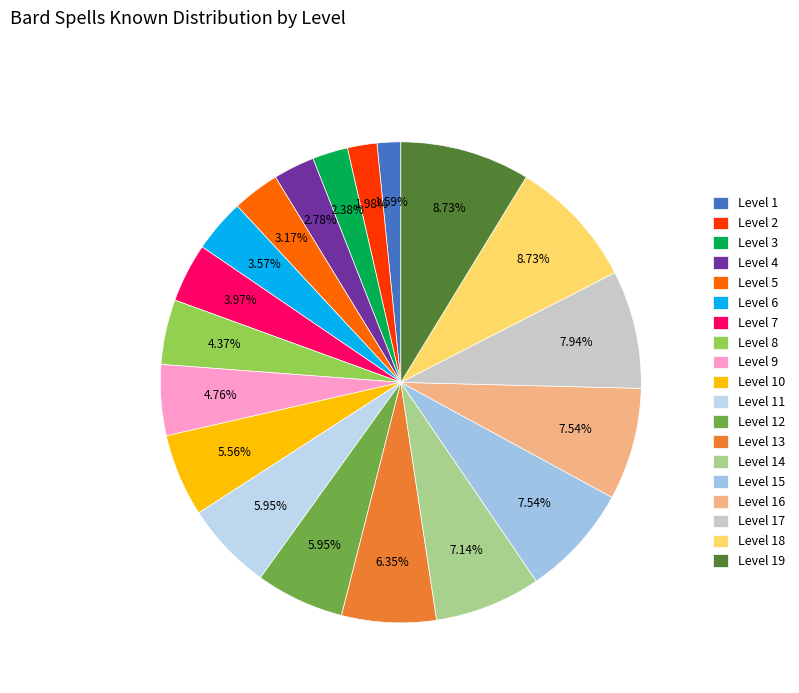

Which category has the smallest portion of the pie?

Level 1